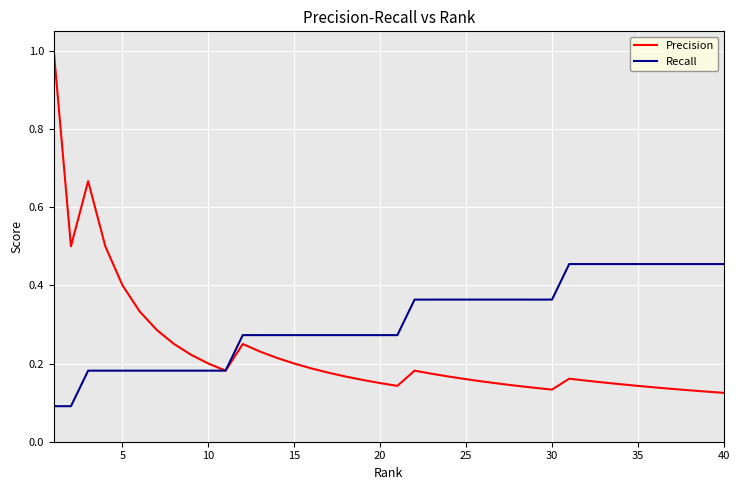

List the series in order of their peak value, lowest first.

Recall, Precision